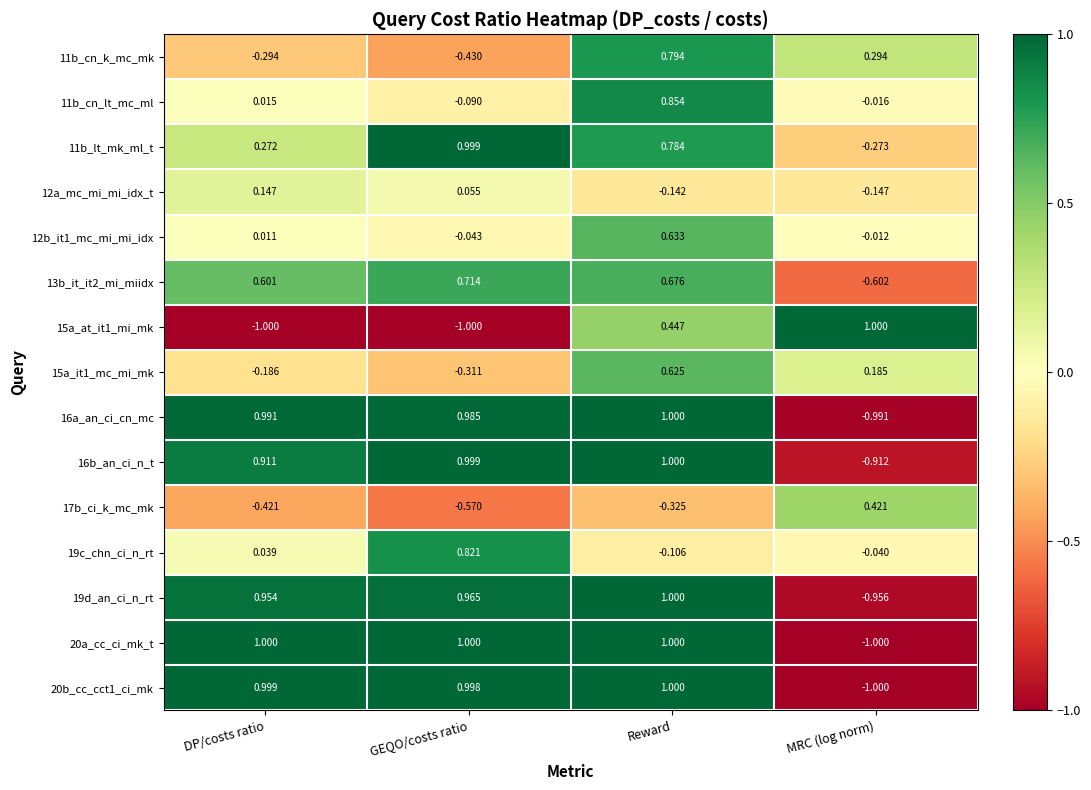

Which series changed the most between GEQO/costs ratio and Reward?

15a_at_it1_mi_mk